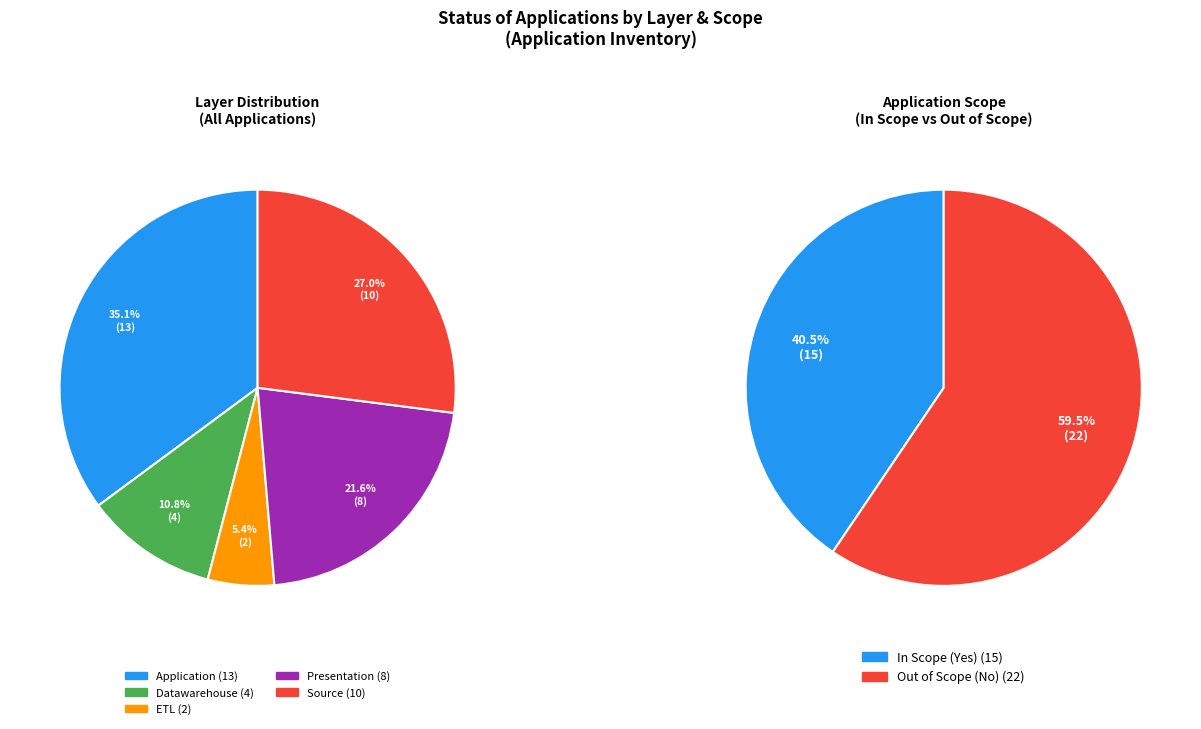

Does Presentation account for over 50% of the chart?

No